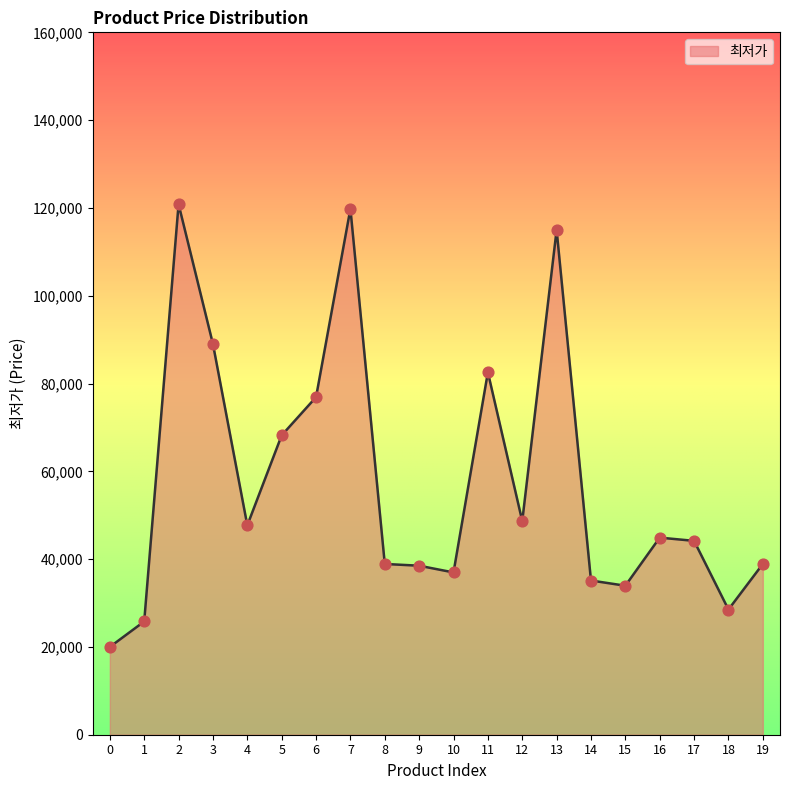

What is the change in value from 2 to 15?

-86900